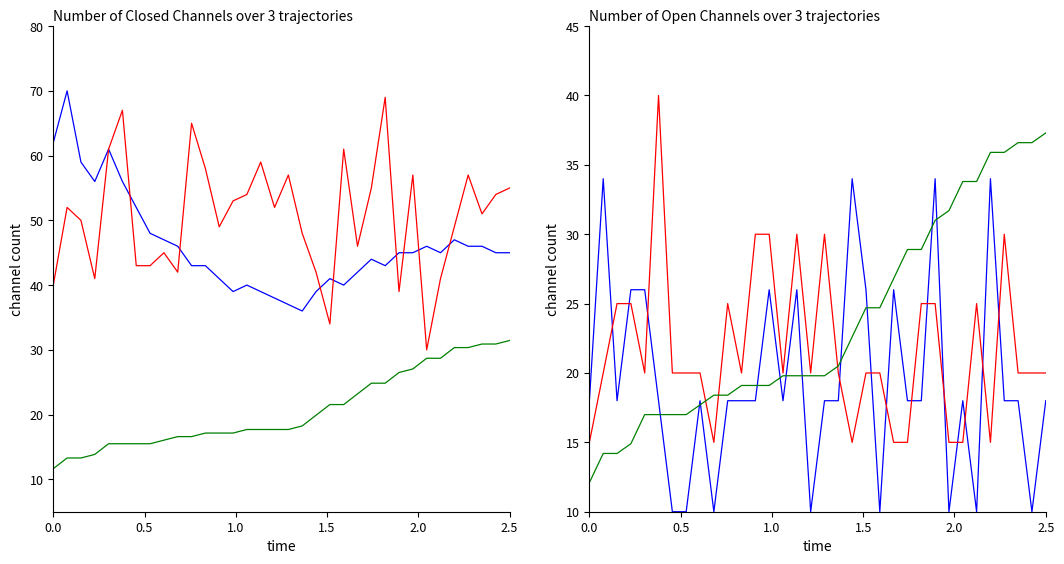

What is the difference between the highest and lowest values at 0.0?

50.4